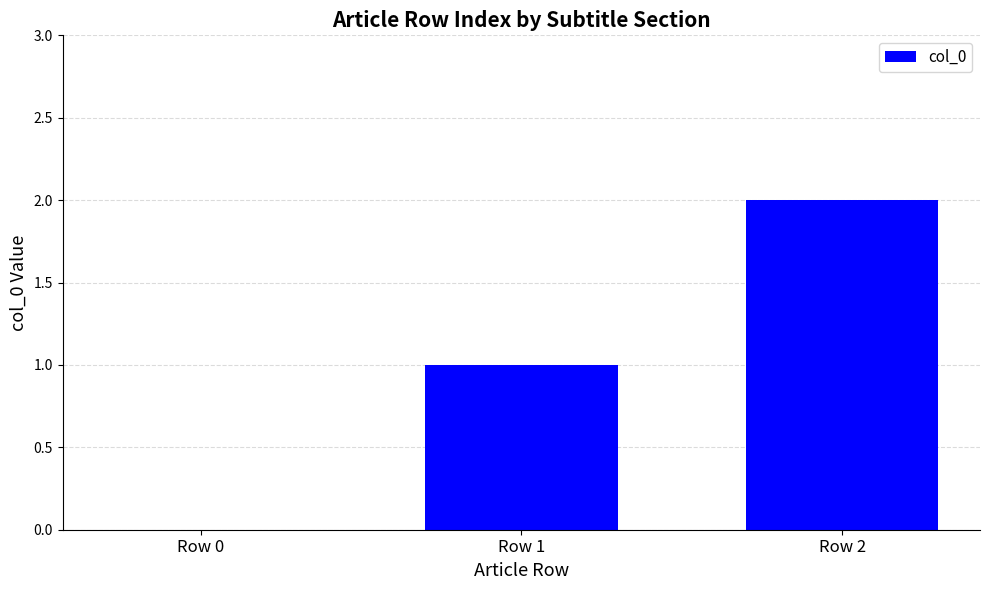

What is the maximum value shown in the chart?

2